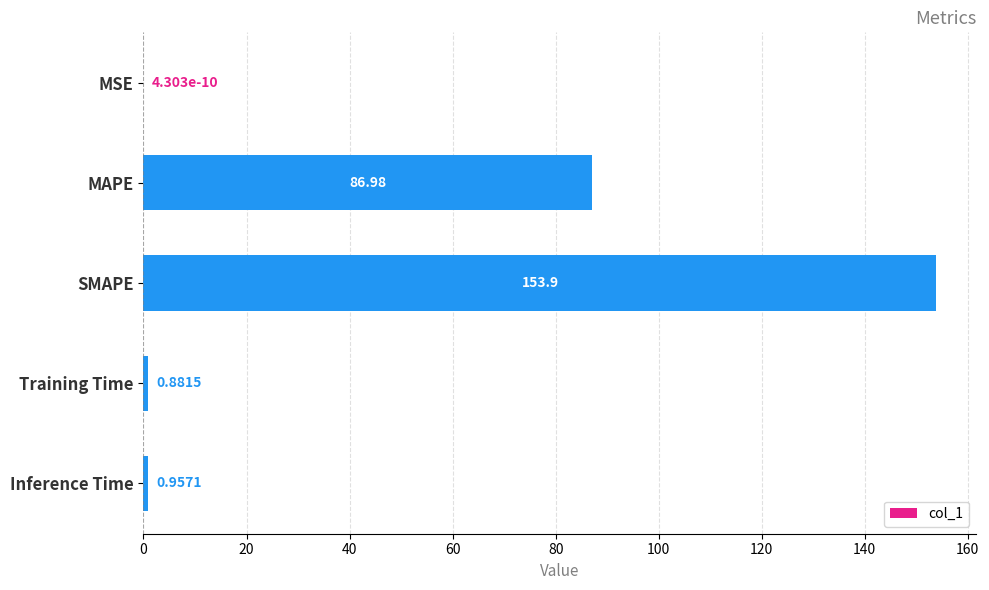

At which label is the value closest to 76?

MAPE